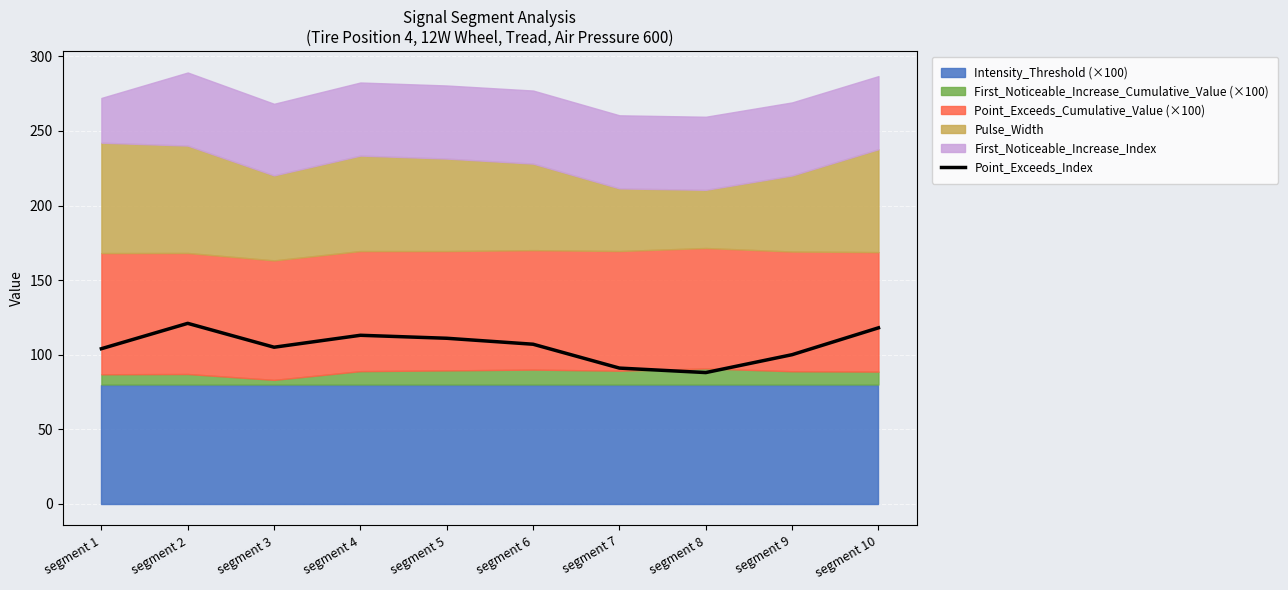

What is the value of the 10th point from the left?

118